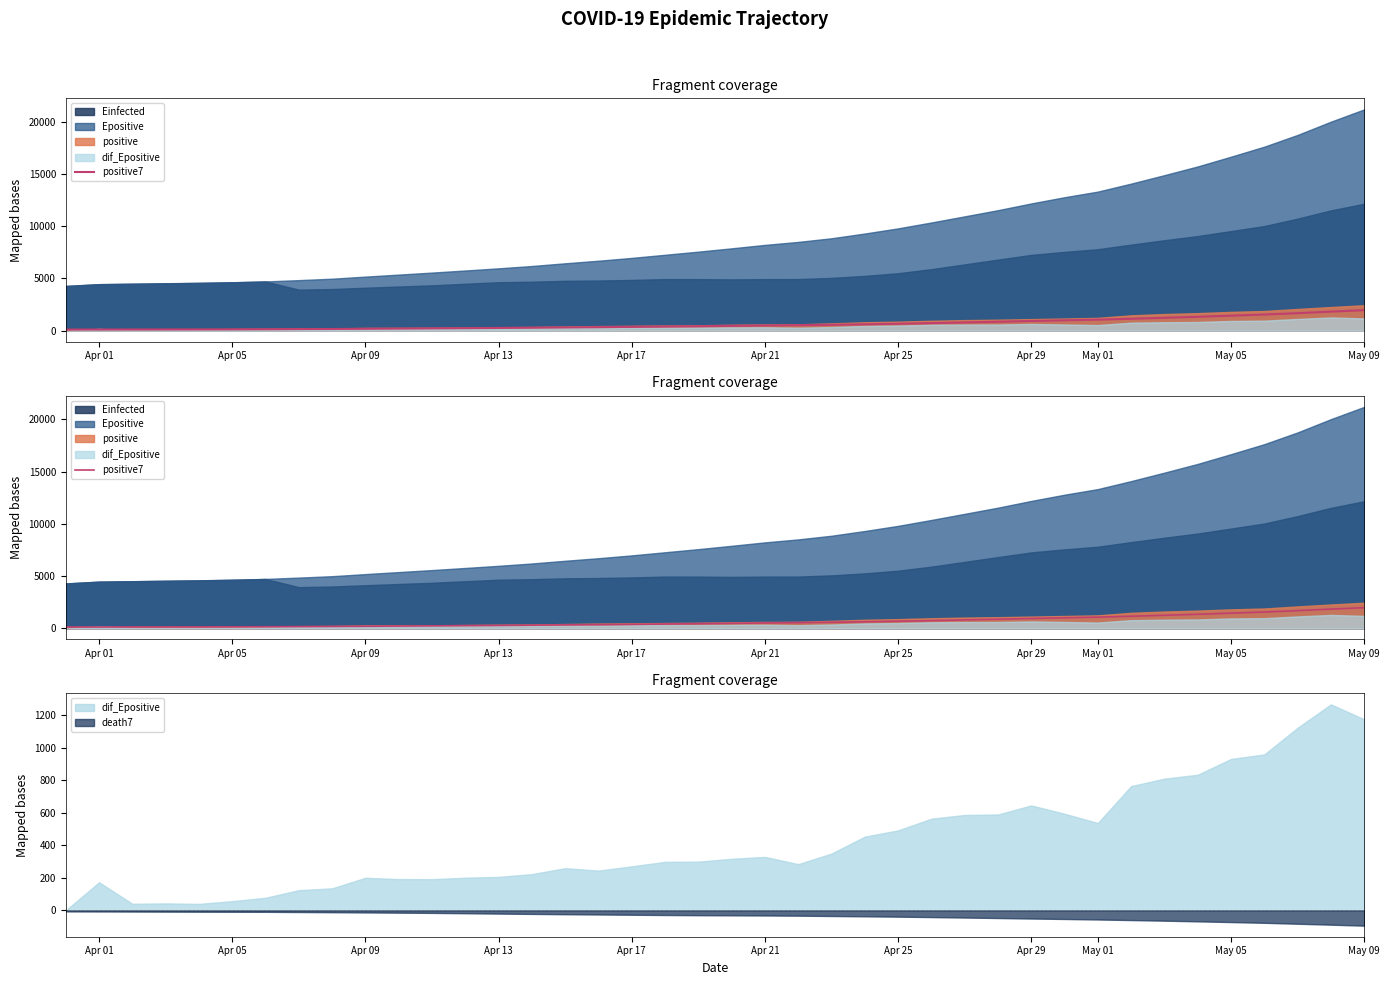

What is the value of the 1st point from the left?

107.0